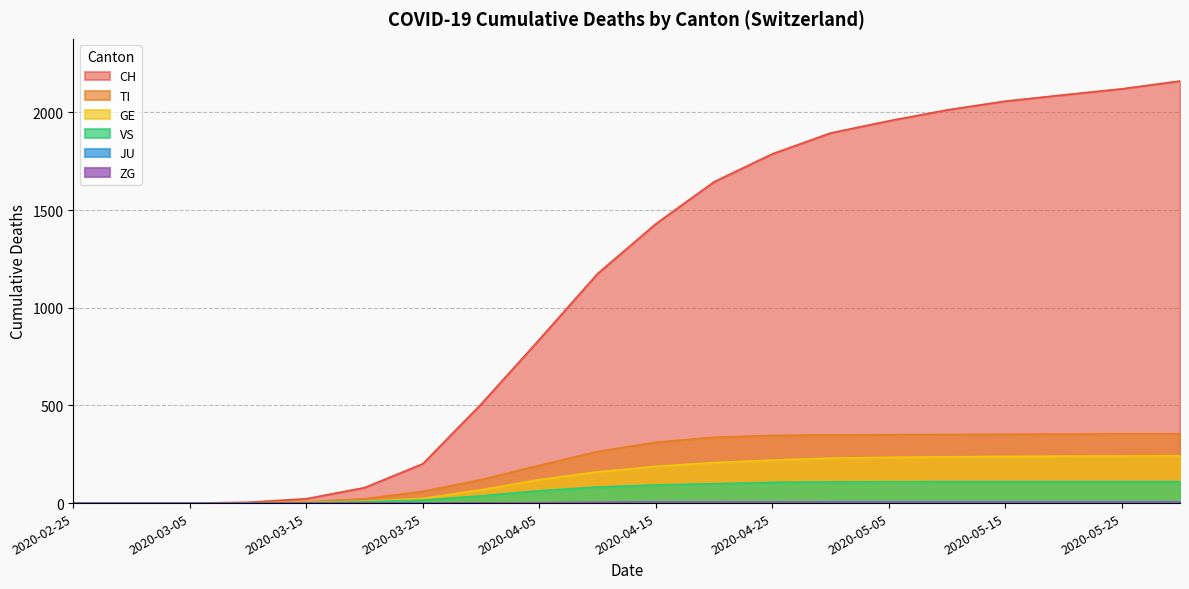

At how many categories does at least one series exceed 1385?

10